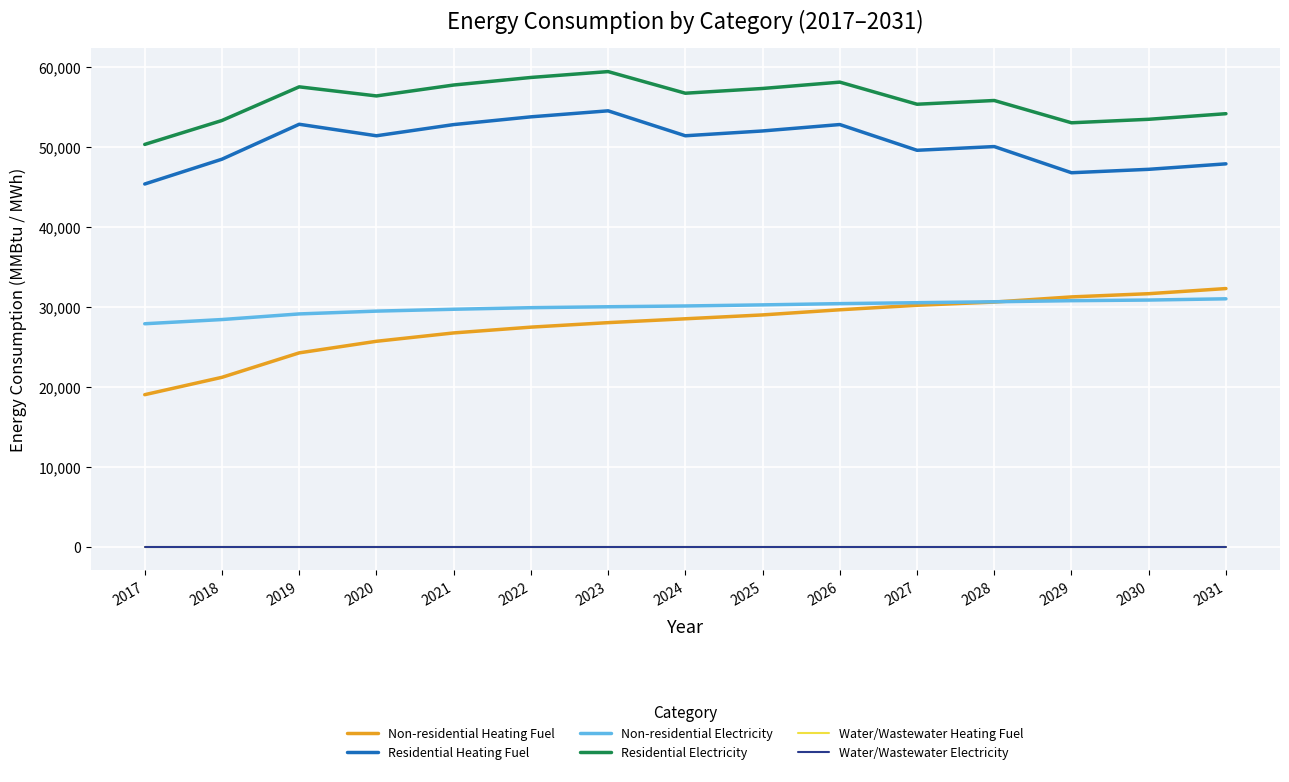

Where is the first local minimum for Residential Electricity?

2020